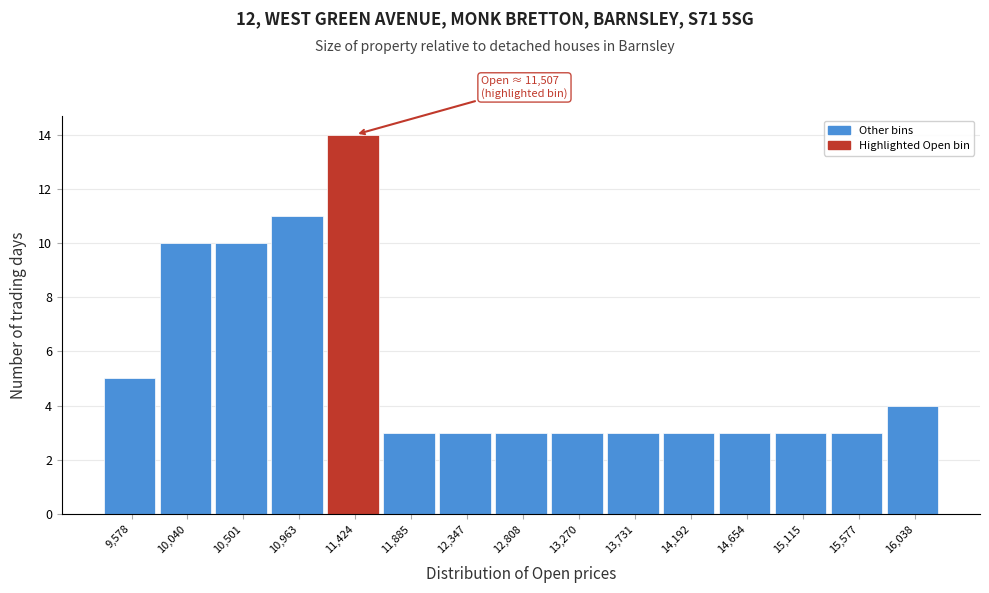

Reading right to left, transcribe all the data shown in this chart.

4	3	3	3	3	3	3	3	3	3	14	11	10	10	5